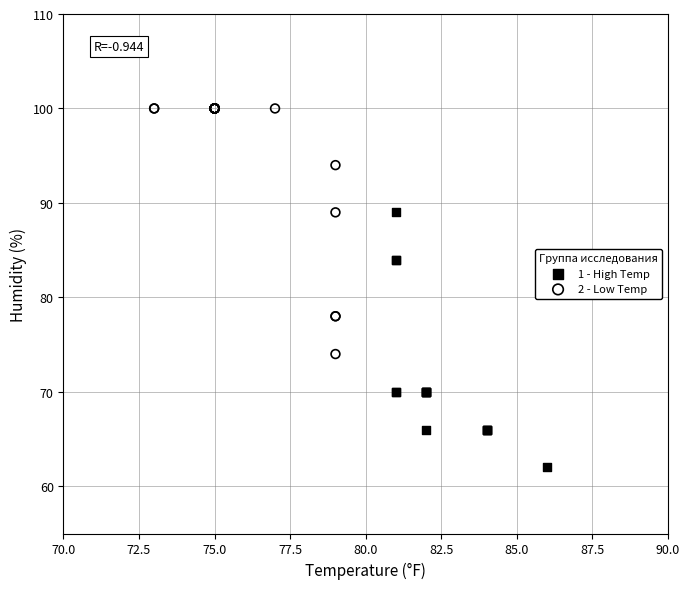

Which series contains the lowest Y value?

1 - High Temp